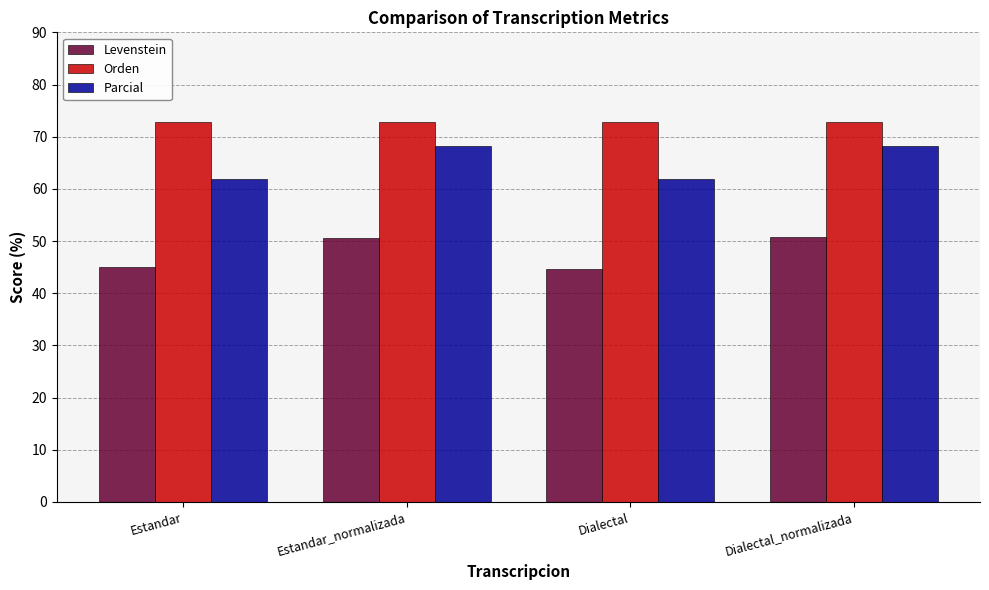

Which series changed the most between Estandar and Dialectal_normalizada?

Parcial